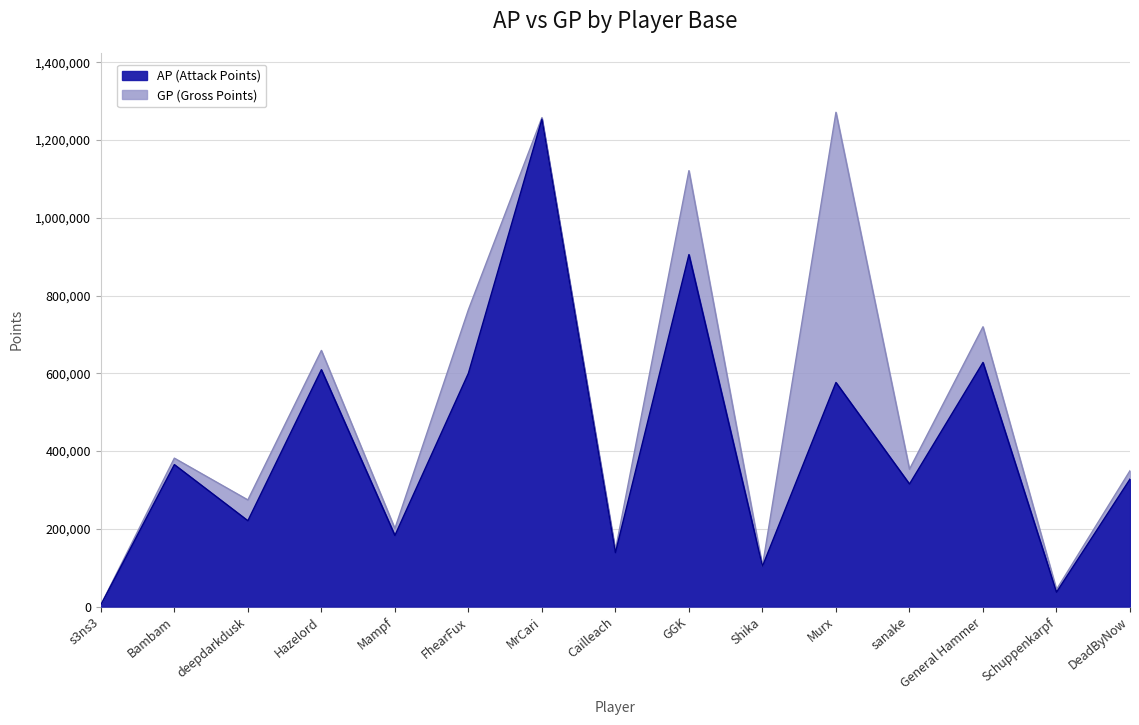

What is the approximate value of GP at General Hammer?

719575